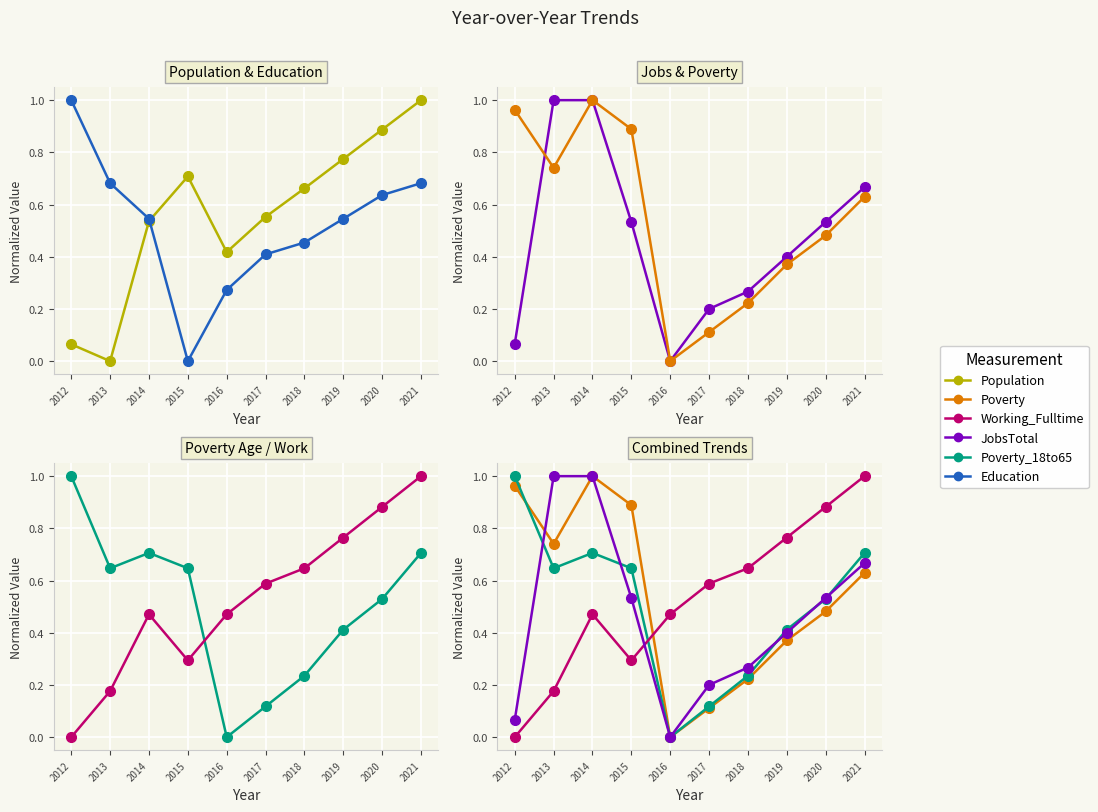

How many intersections are there between Working_Fulltime and Poverty?

1